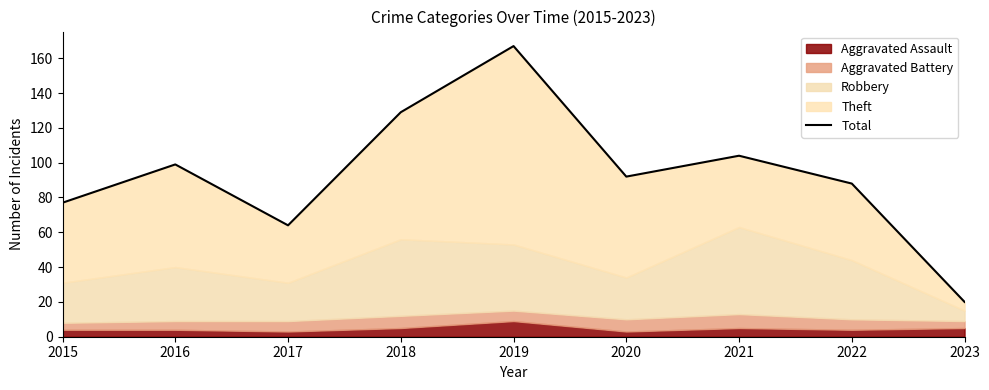

True or false: the data shows 29 at 2017.

False